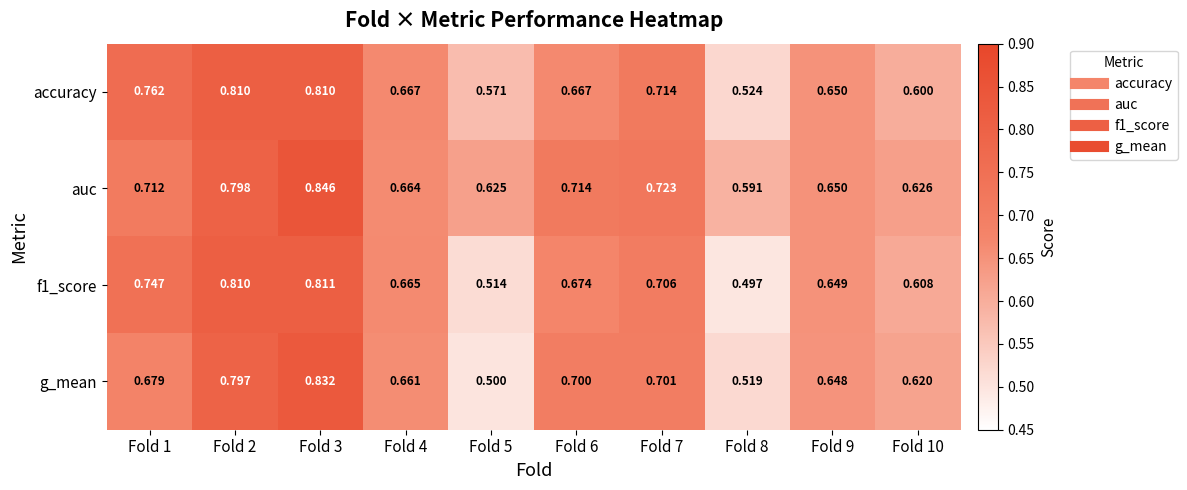

Which series changed the most between Fold 1 and Fold 2?

g_mean